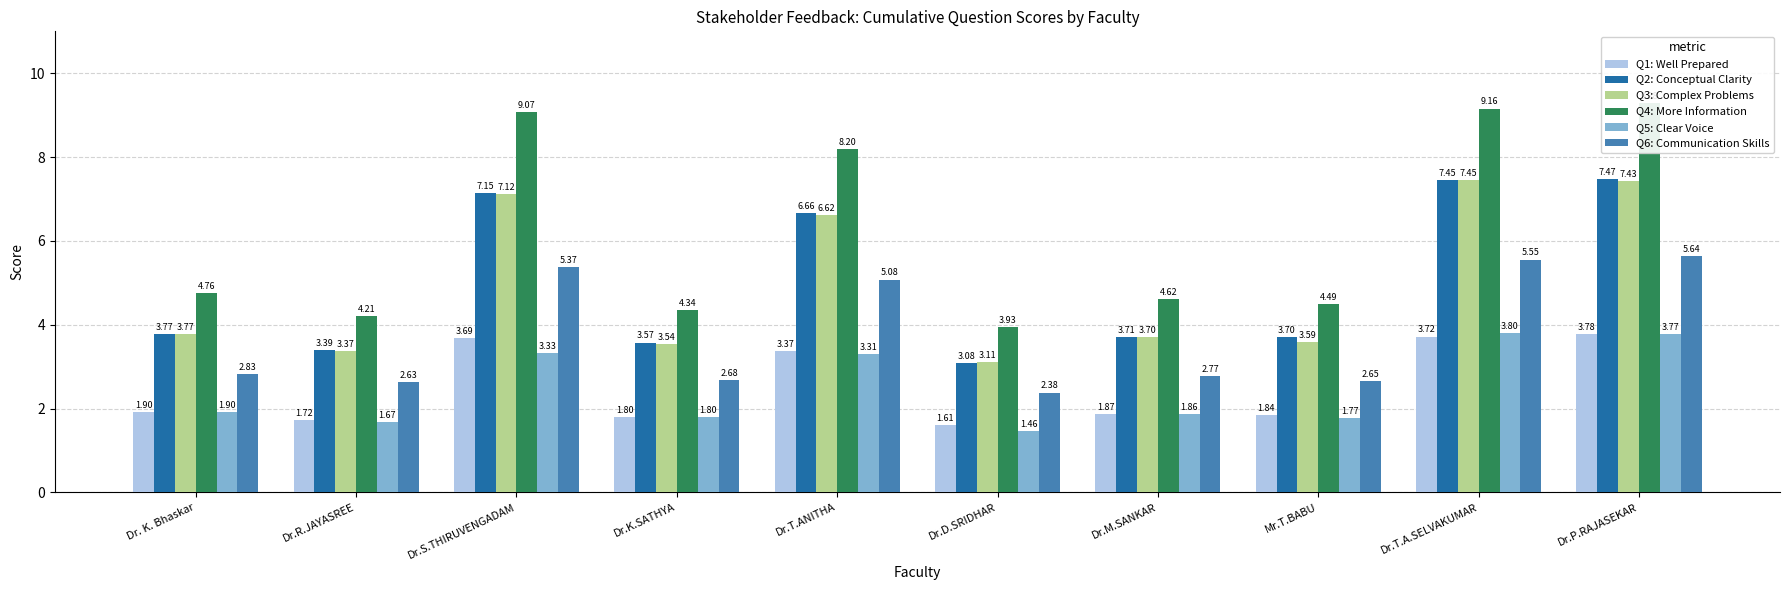

How many groups of bars are there?

10